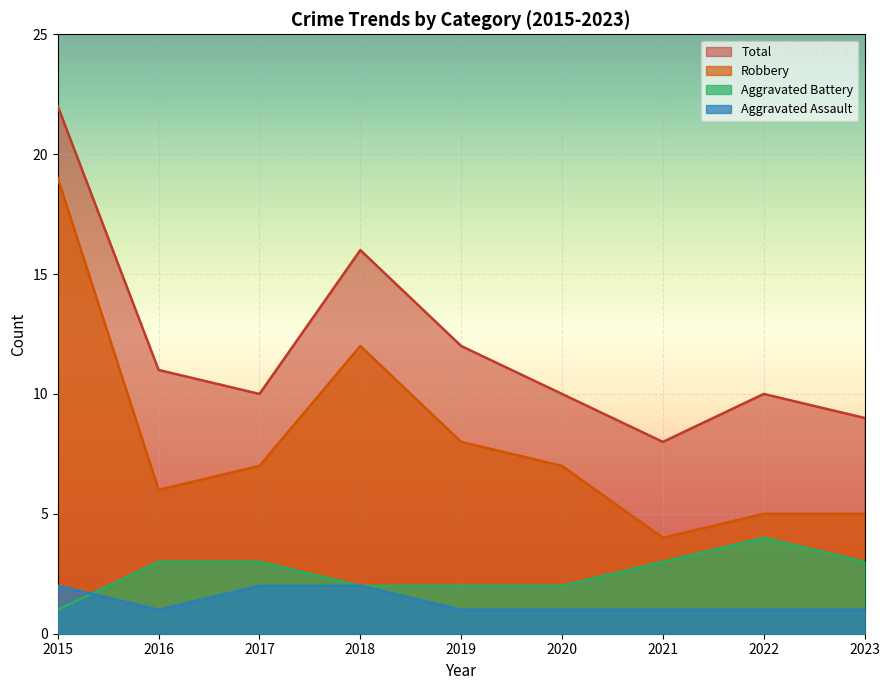

The Total series shows 3 at 2023. True or false?

False